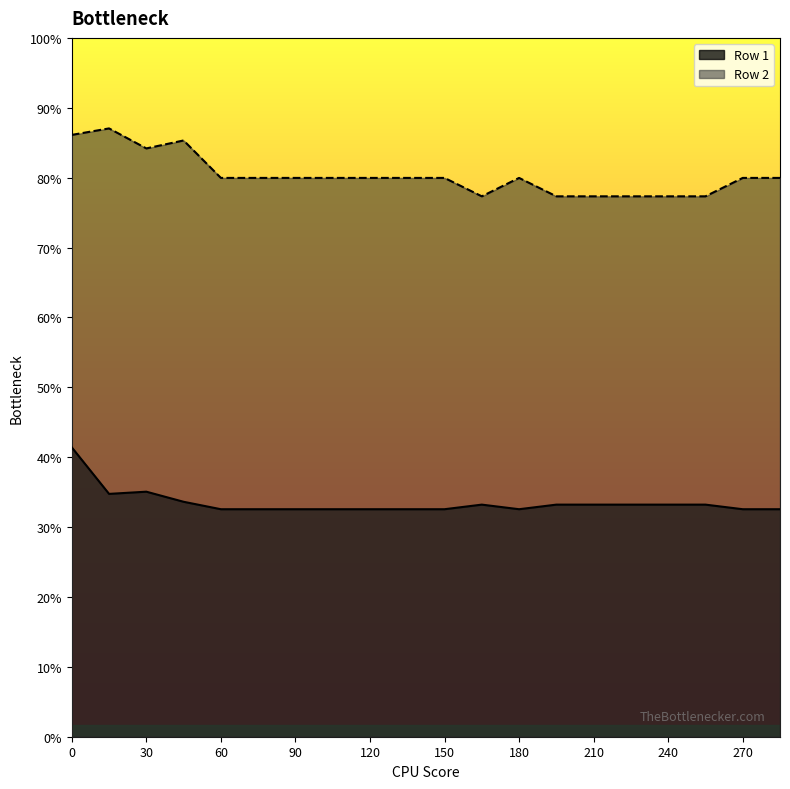

Does the chart have visible grid lines?

No